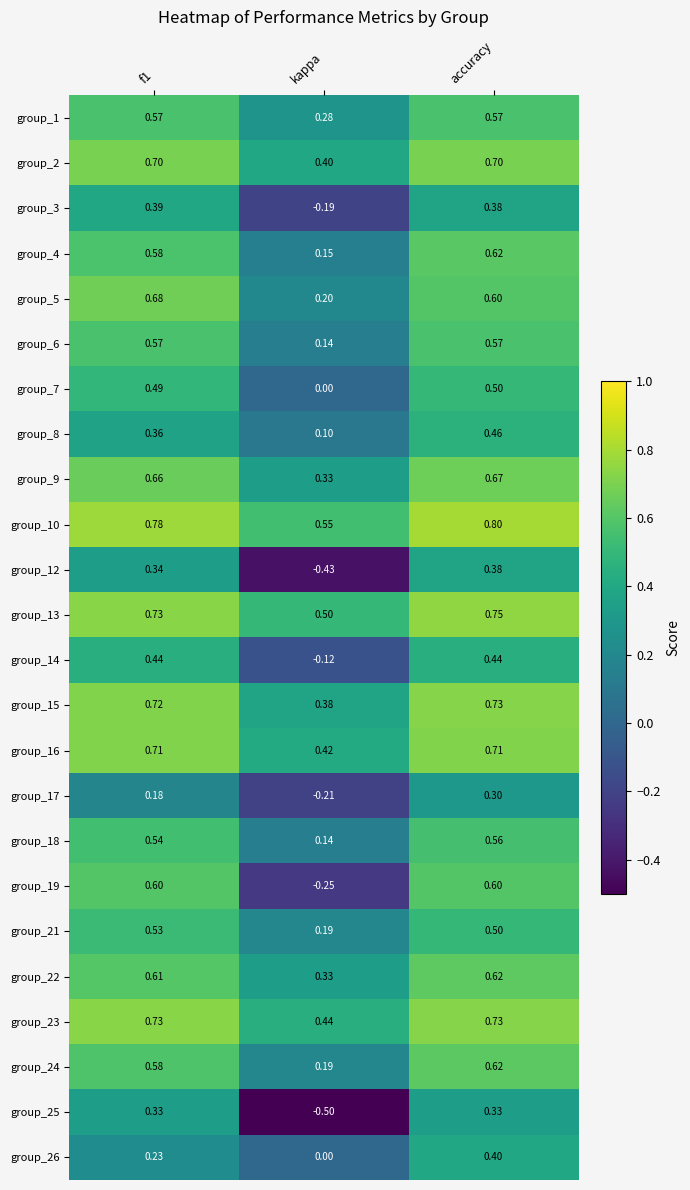

What is the total value across all series at kappa?

3.0